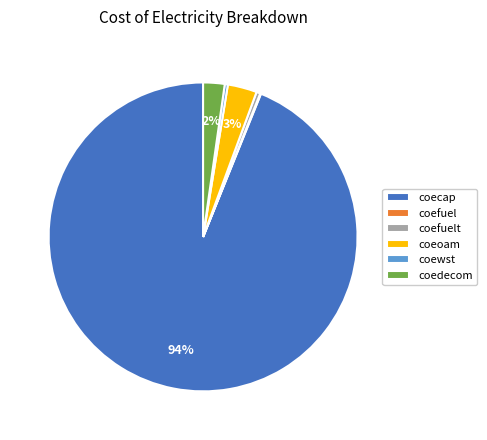

Is the sum of coedecom and coecap greater than half?

Yes